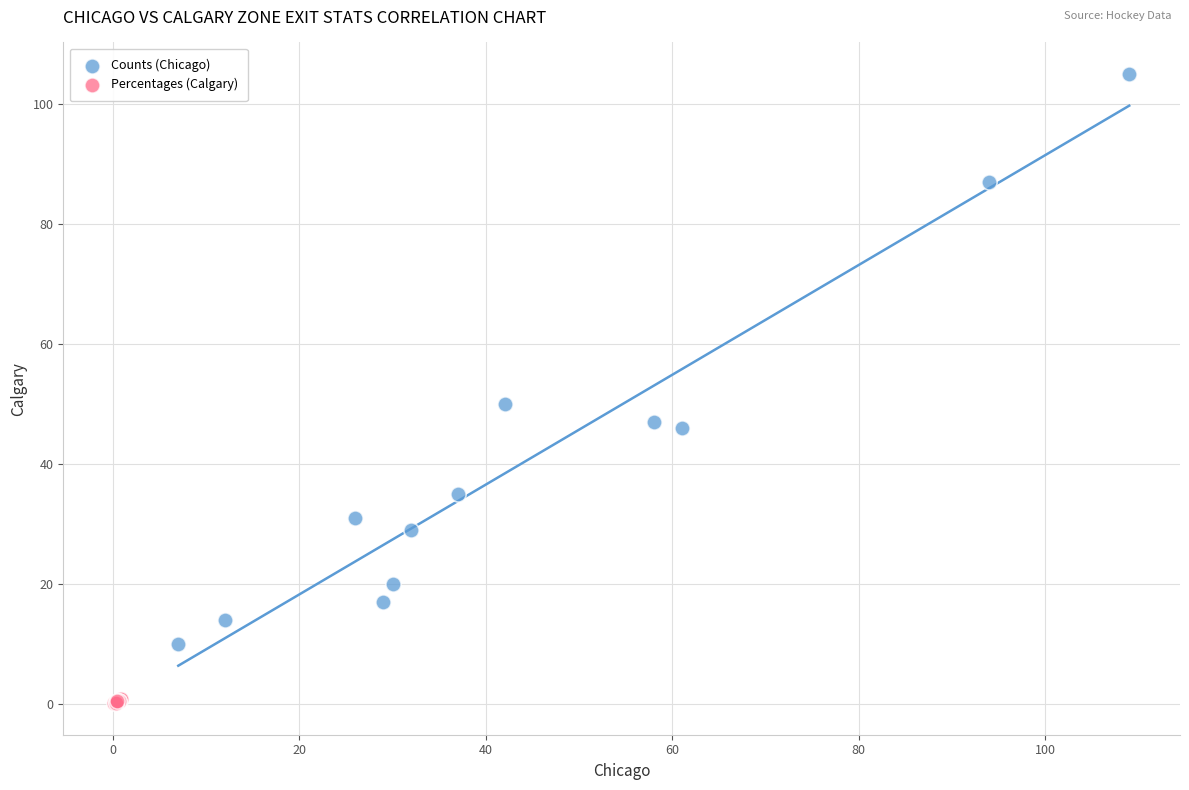

Which series reaches the maximum Y coordinate?

Counts (Chicago)